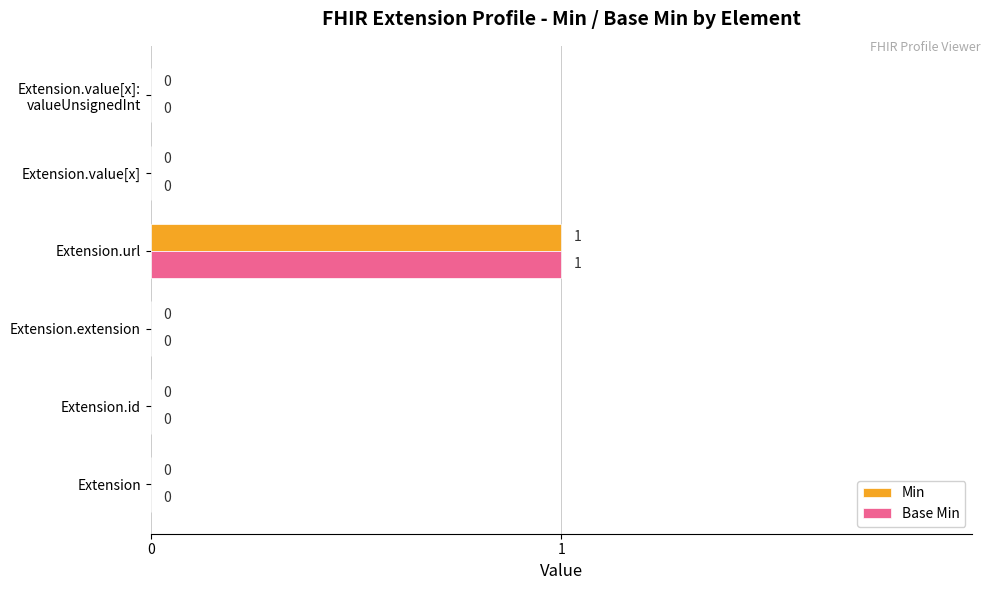

Which category has the highest value across all series?

Extension.url